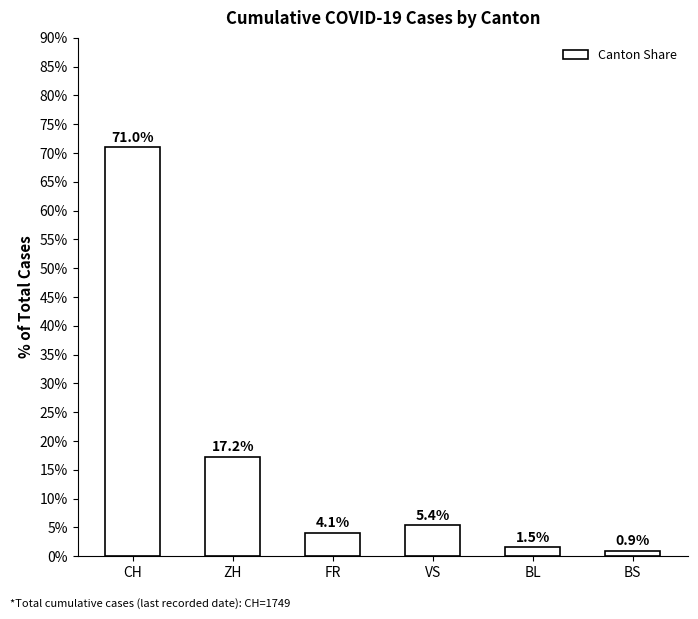

What position from the right is FR?

4